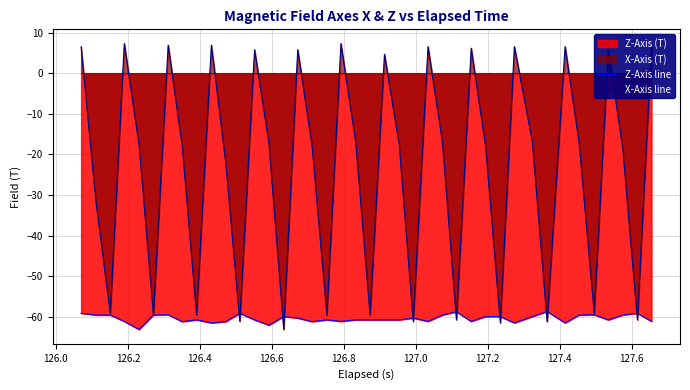

How many data points in Z-Axis line are above -60?

17